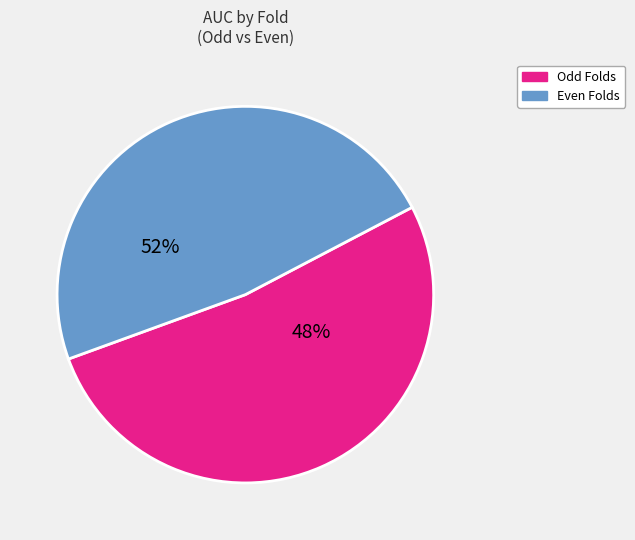

The 4 slice represents 21% of the pie. True or false?

False